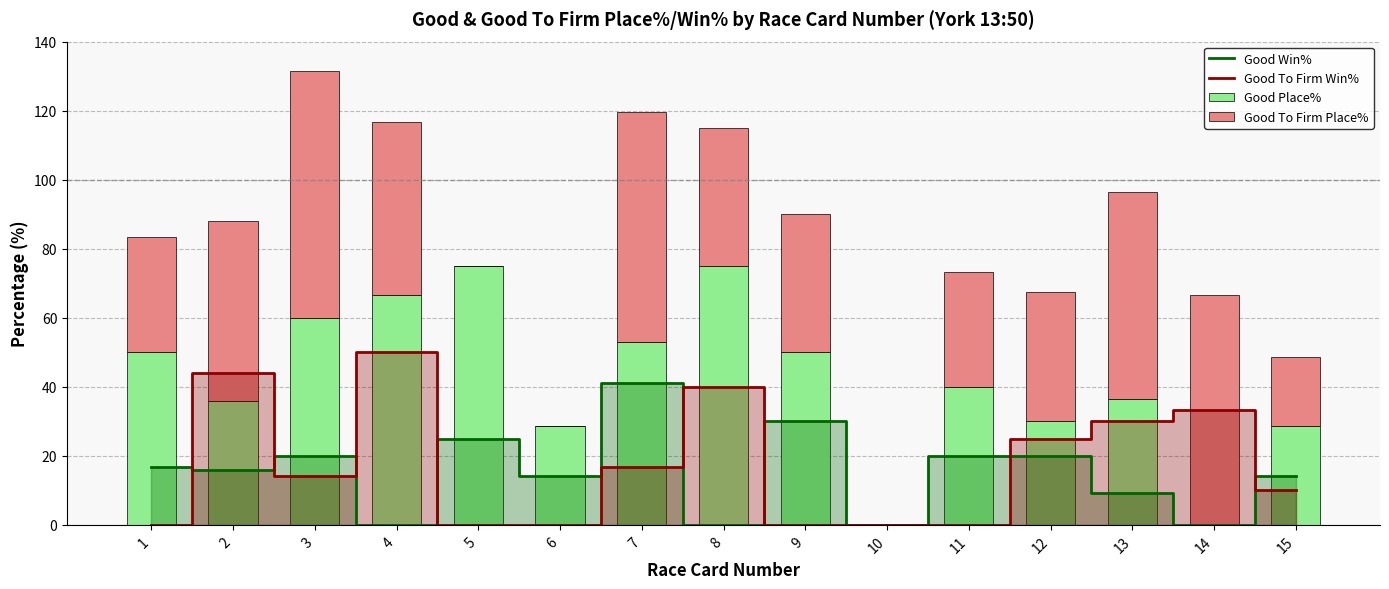

What is the difference between the maximum and minimum values in the Good Win% series?

41.2